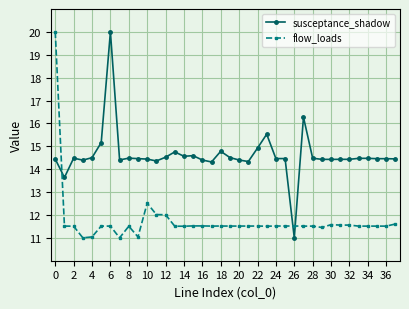

What is the maximum value shown in the chart?

20.0